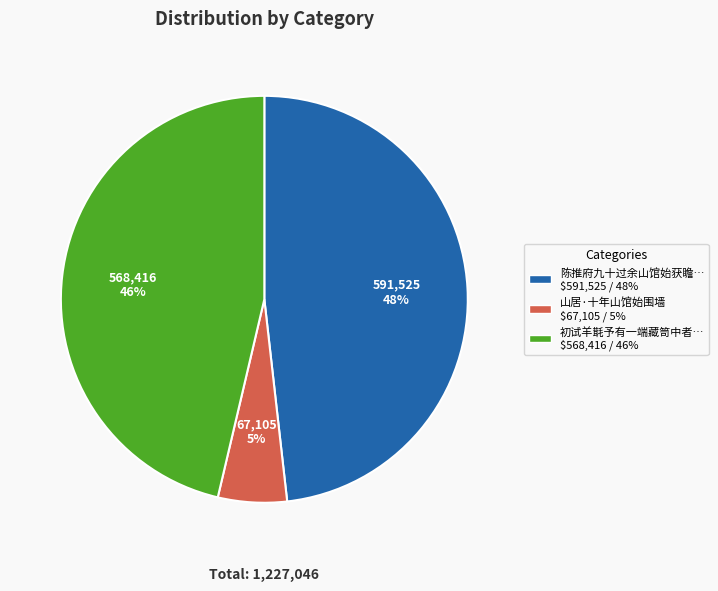

To the nearest percent, what is the difference between the largest and smallest slice percentages?

43%